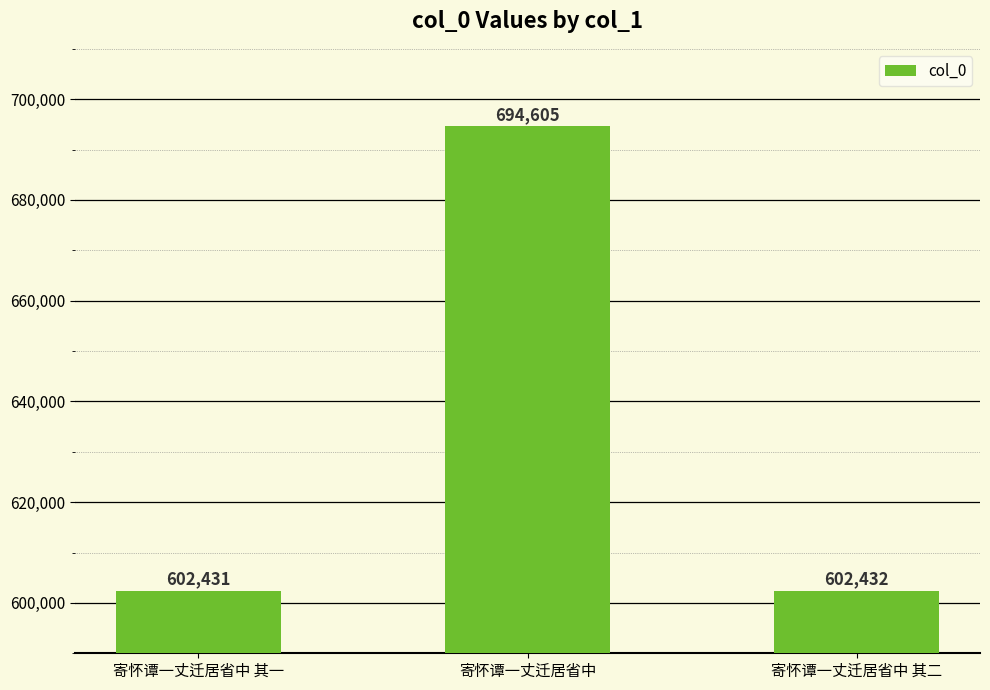

At which category does the chart reach its minimum across all series?

寄怀谭一丈迁居省中 其一